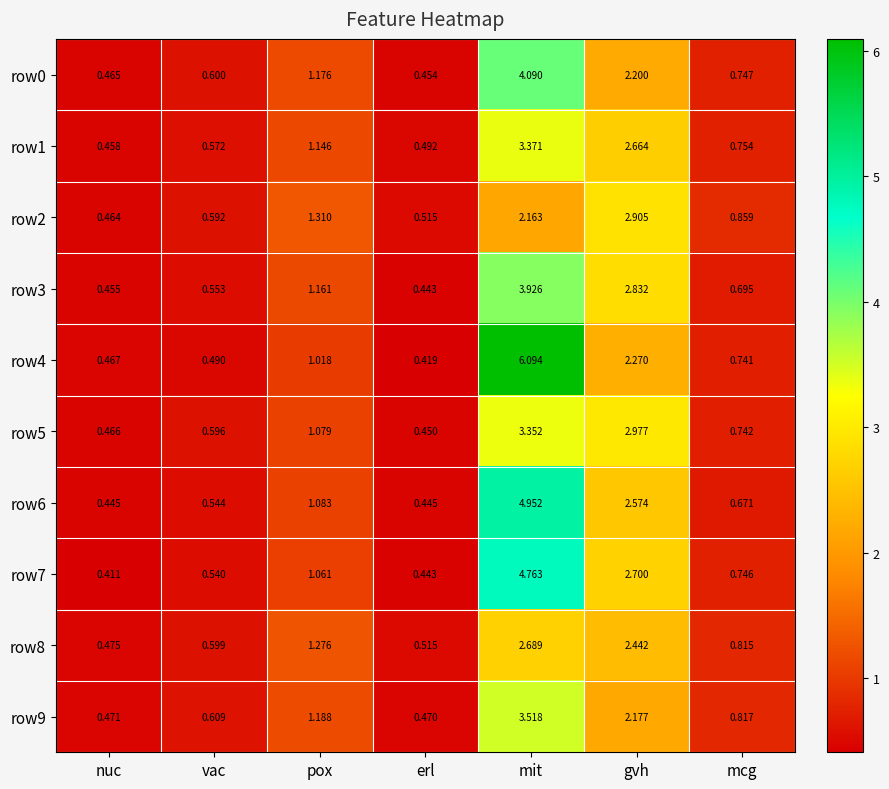

Which series has the widest spread of values?

row4